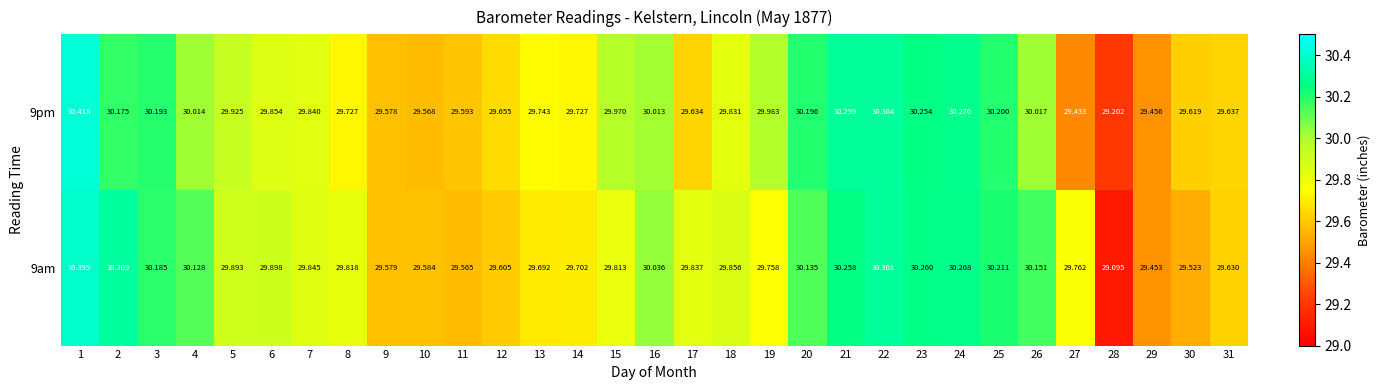

Is the value of 9pm at 7 greater than the value of 9am at 15?

Yes